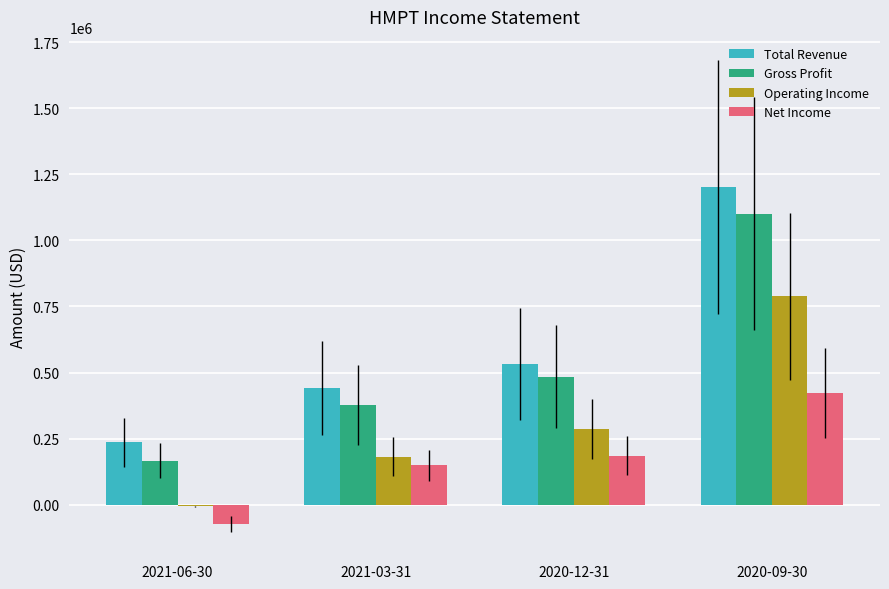

Between 2021-03-31 and 2020-09-30, which series saw the biggest shift?

Total Revenue